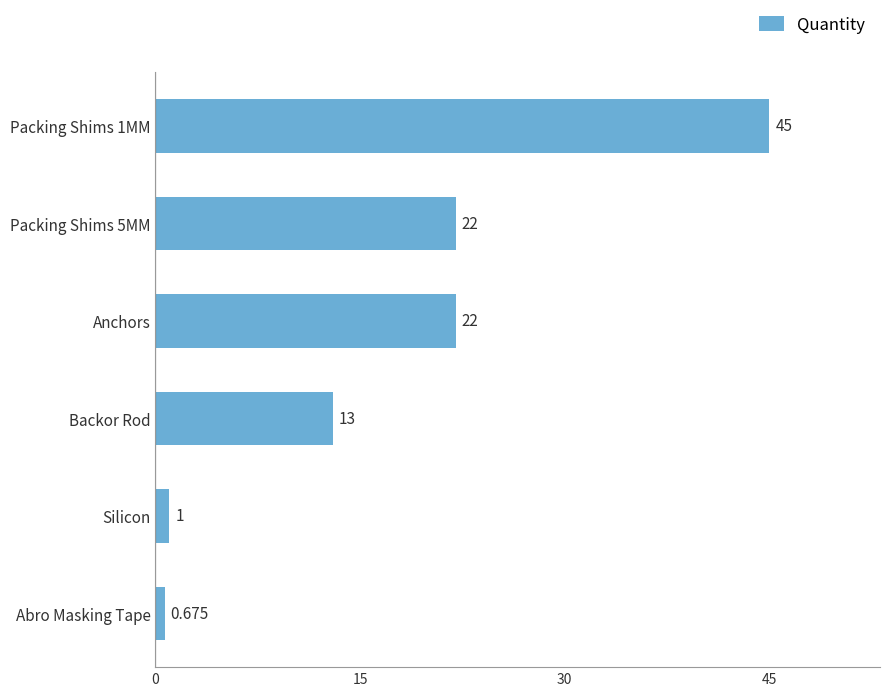

Which label corresponds to the smallest value in the chart?

Abro Masking Tape